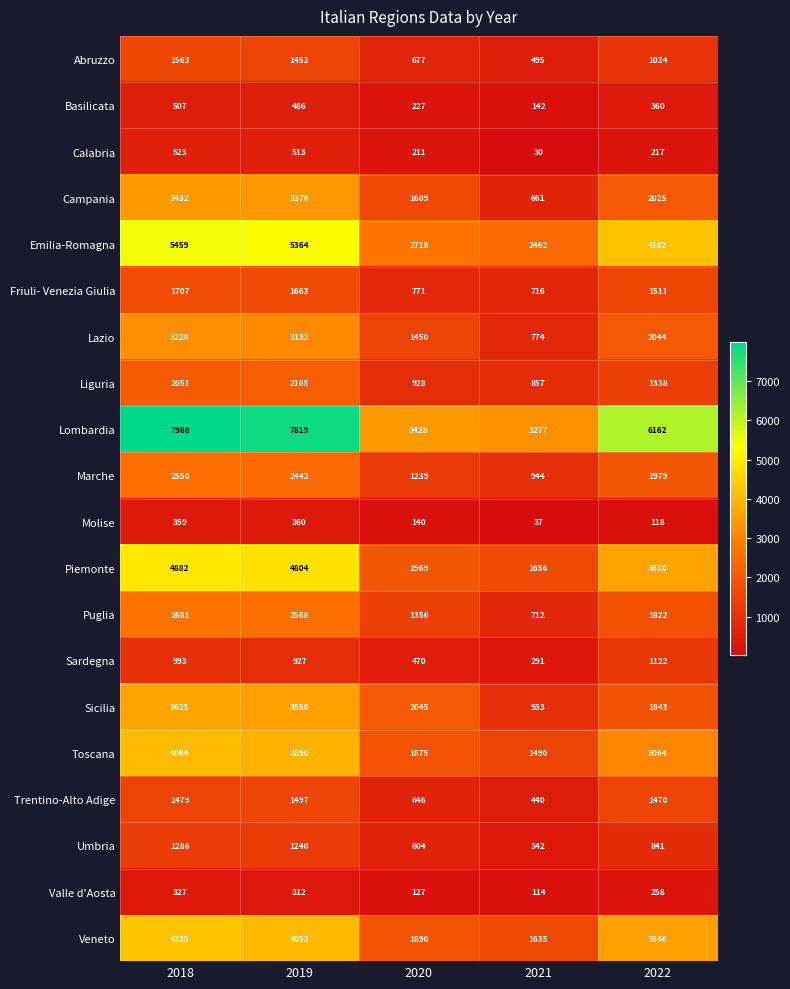

What is the difference between the highest and lowest values at 2019?

7507